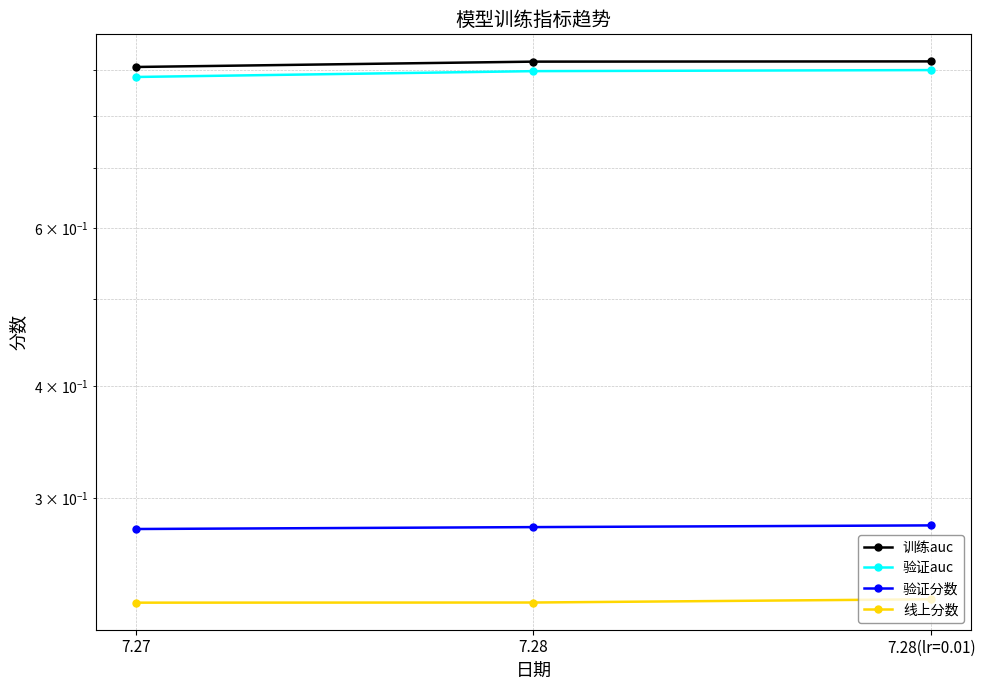

What is the label of the 3rd point from the left?

7.28(lr=0.01)